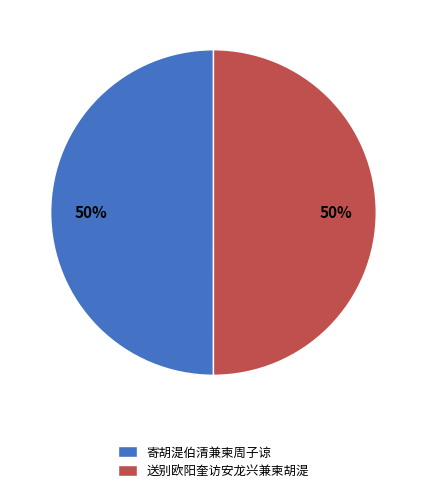

To the nearest percent, what percentage of the pie is 寄胡湜伯清兼柬周子谅?

50%